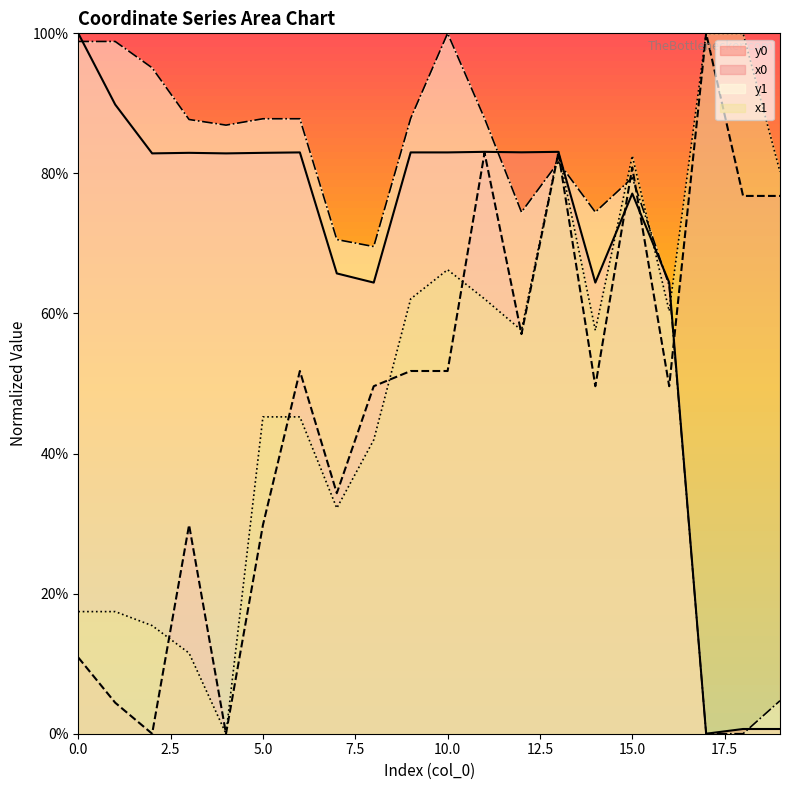

List the series in order of their peak value, lowest first.

x0, y0, x1, y1